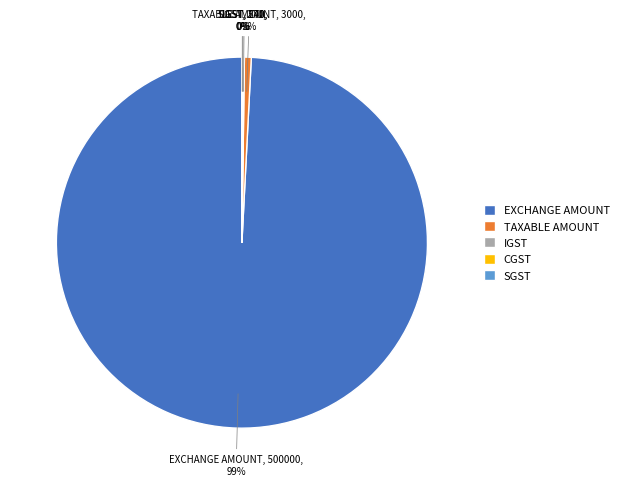

Which slice represents more than half of the pie?

EXCHANGE AMOUNT